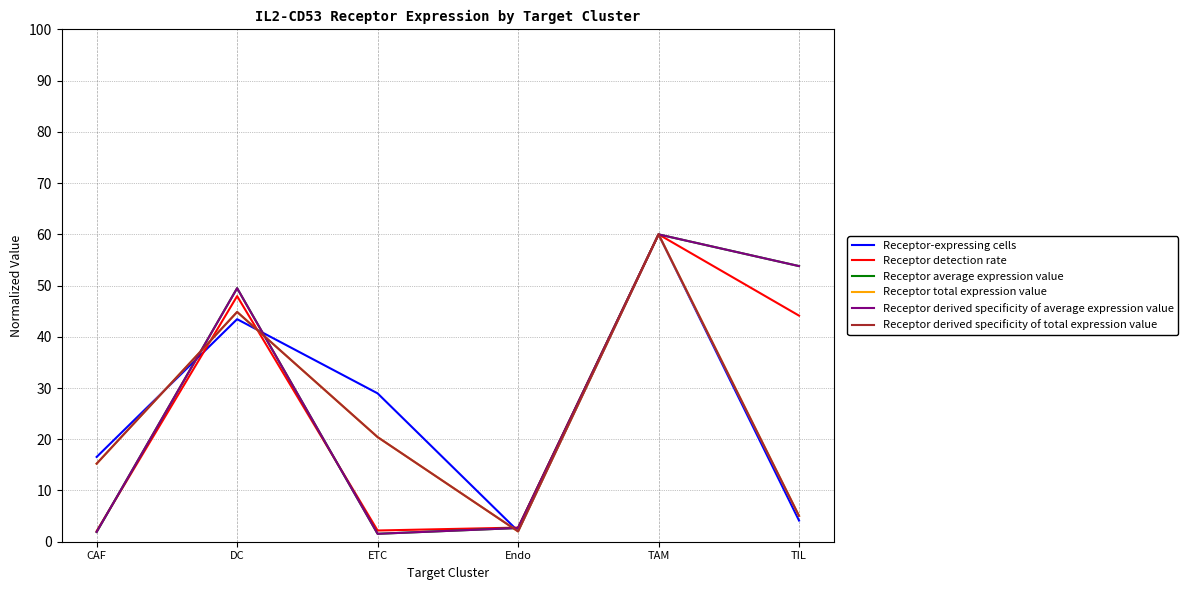

Which series has the largest range (max minus min)?

Receptor average expression value